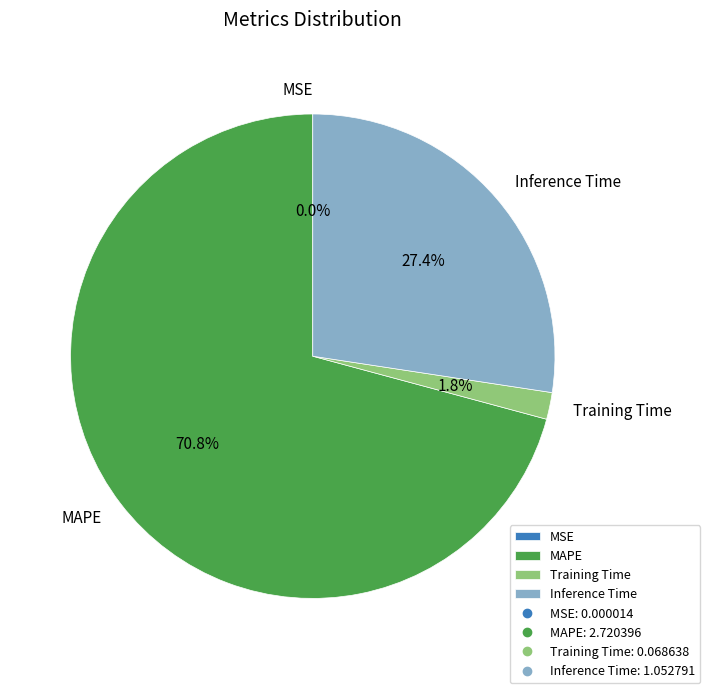

What is the majority slice?

MAPE